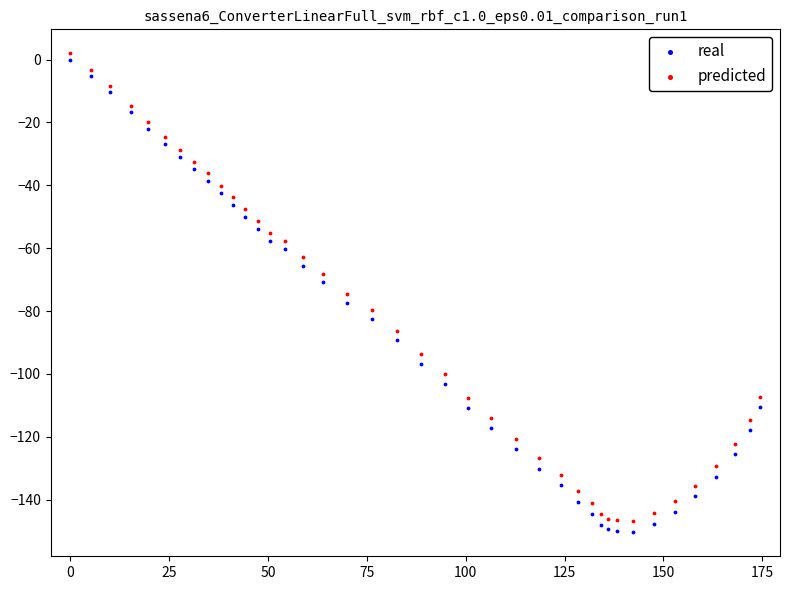

Which series reaches the maximum Y coordinate?

predicted